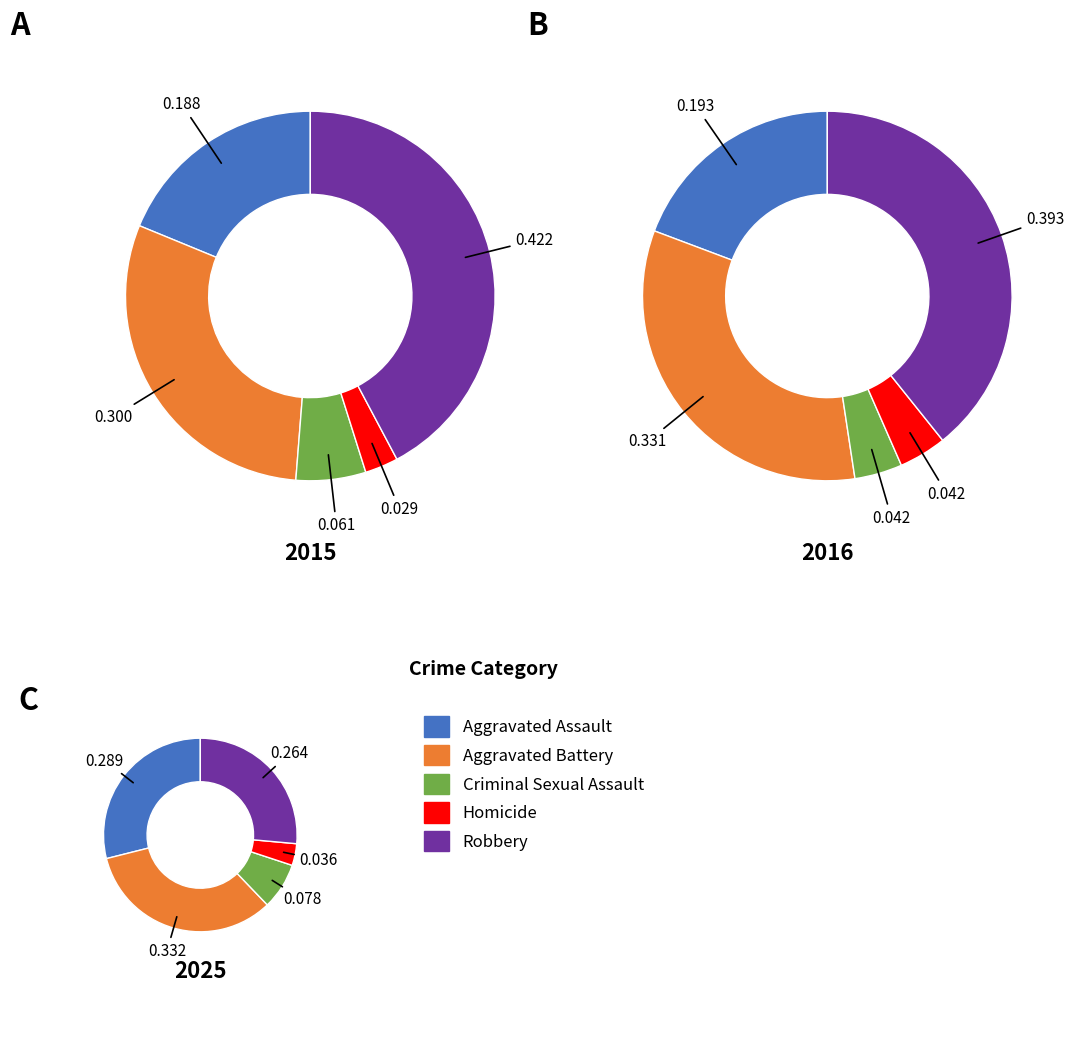

Count the number of slices in the pie.

5